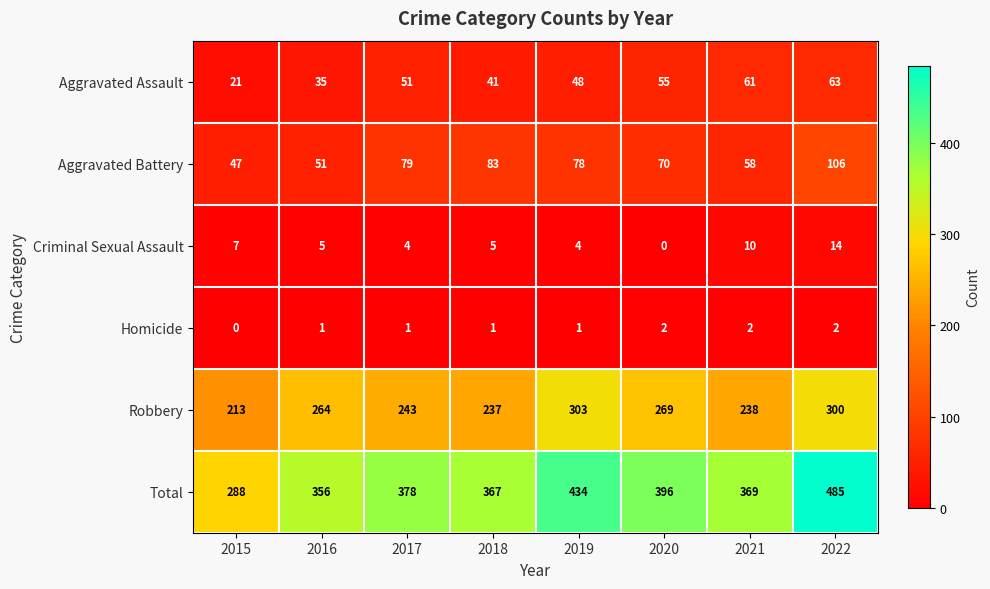

Which series has the largest range (max minus min)?

Total